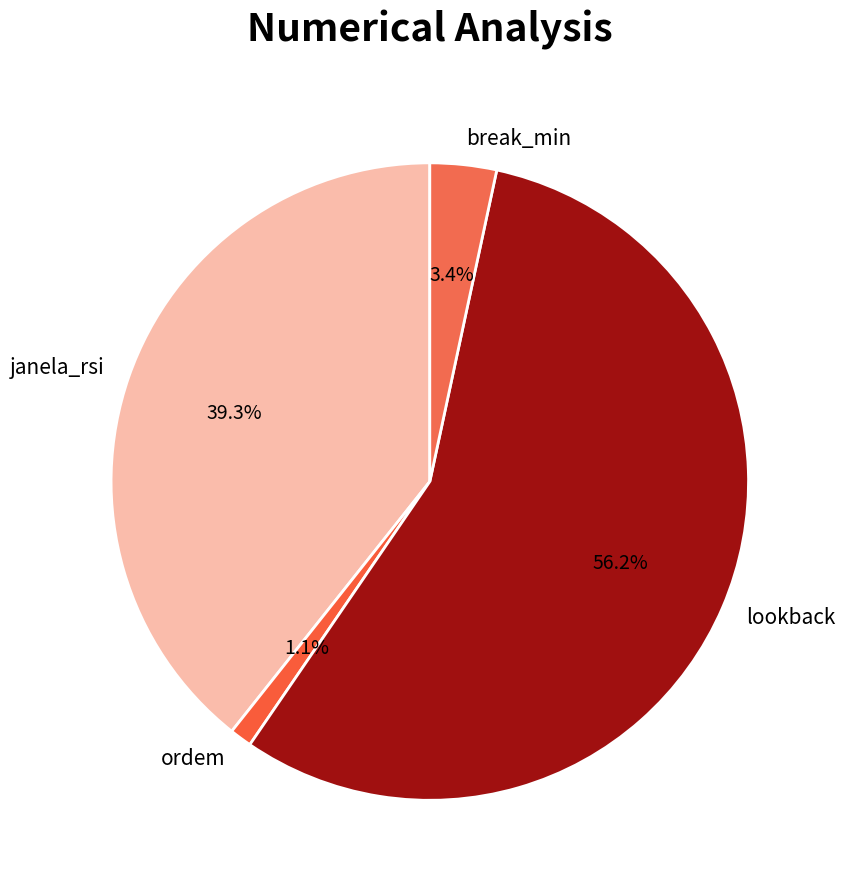

What percentage is NOT represented by janela_rsi?

60.7%